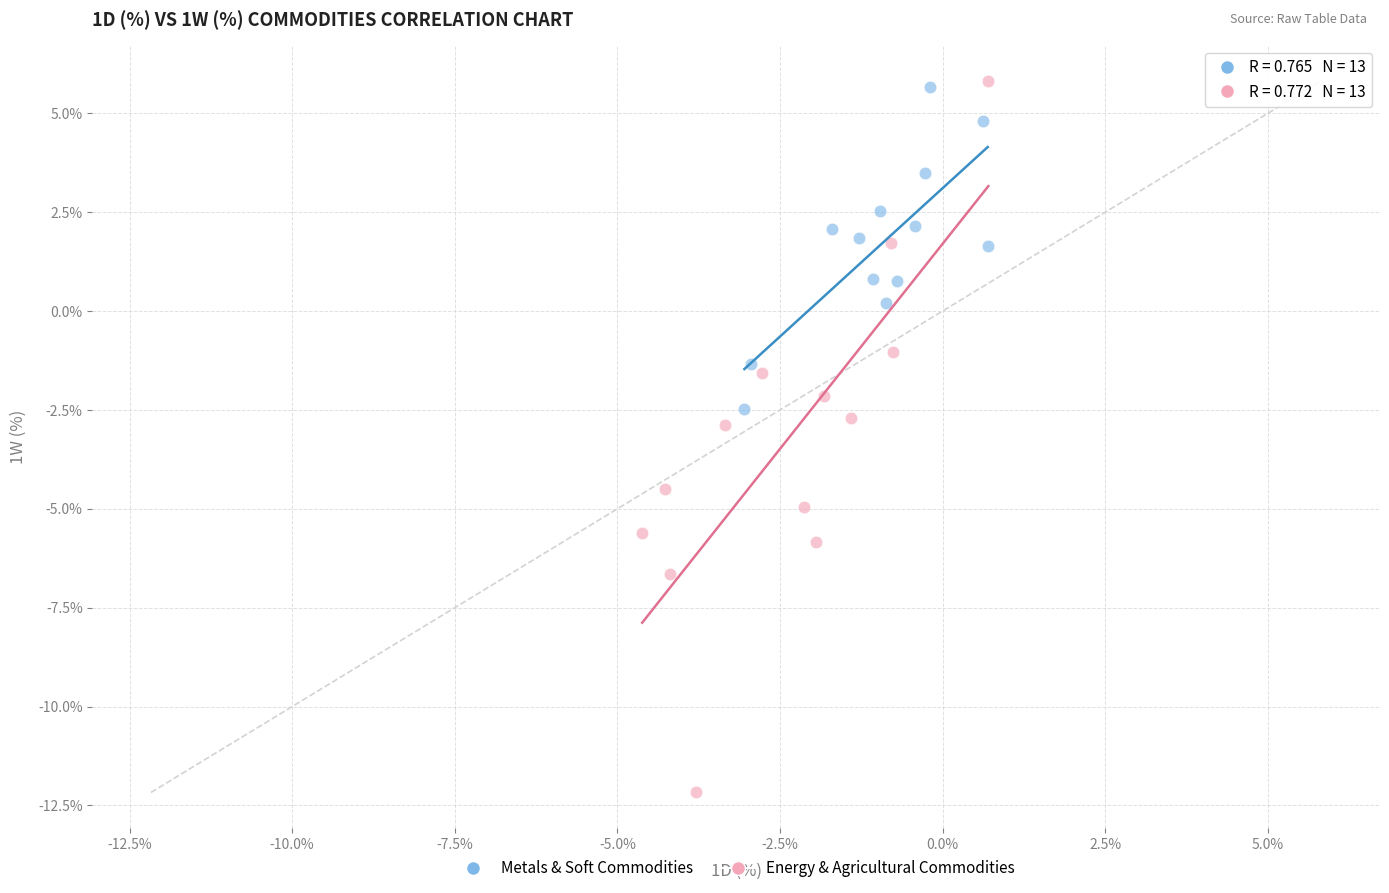

Which series has the largest Y range (max minus min)?

Energy & Agricultural Commodities